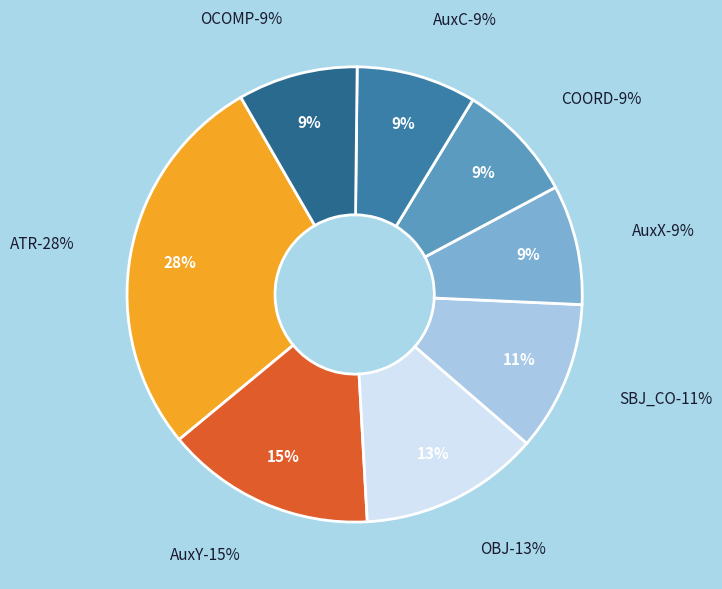

Is it true that OCOMP is 20% of the pie?

False